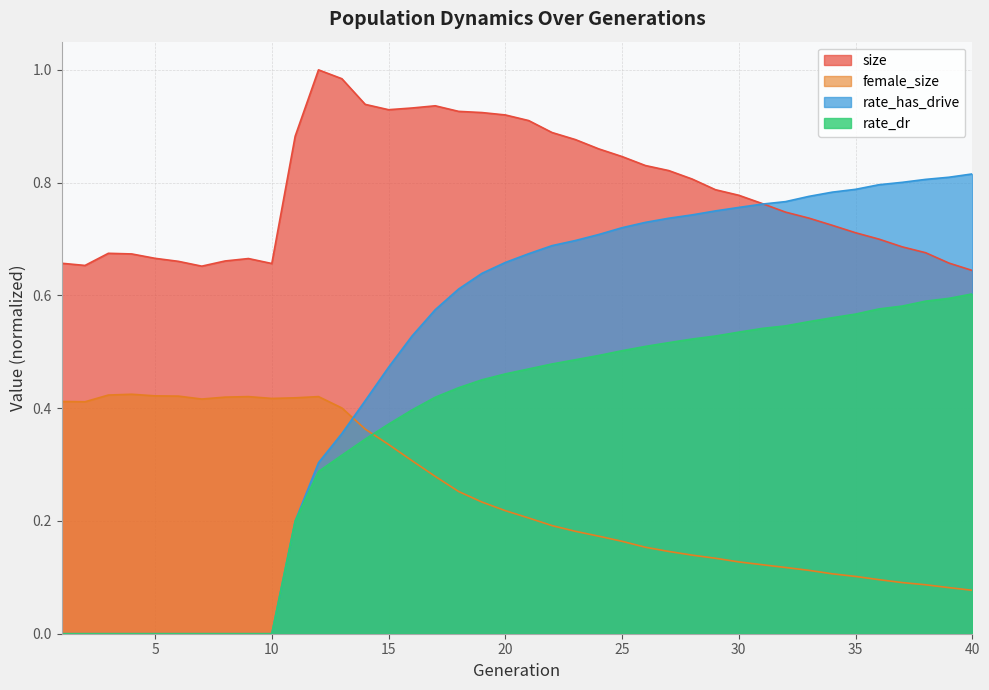

What is the sum of all rate_dr values?

14.4